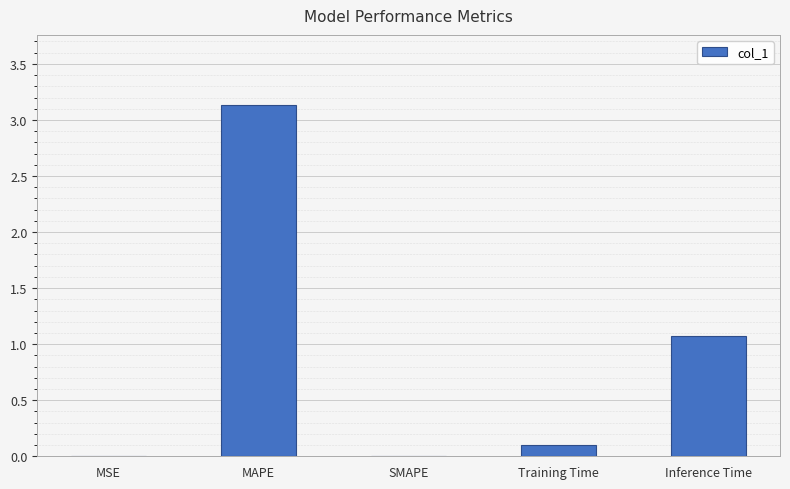

True or false: the data shows 4.3 at MAPE.

False